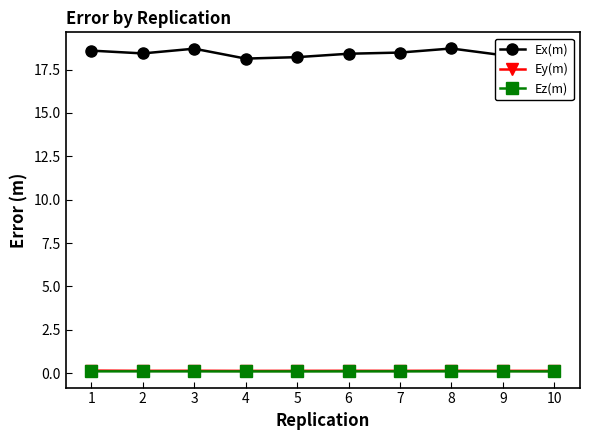

True or false: Ex(m) and Ez(m) intersect in this chart.

False